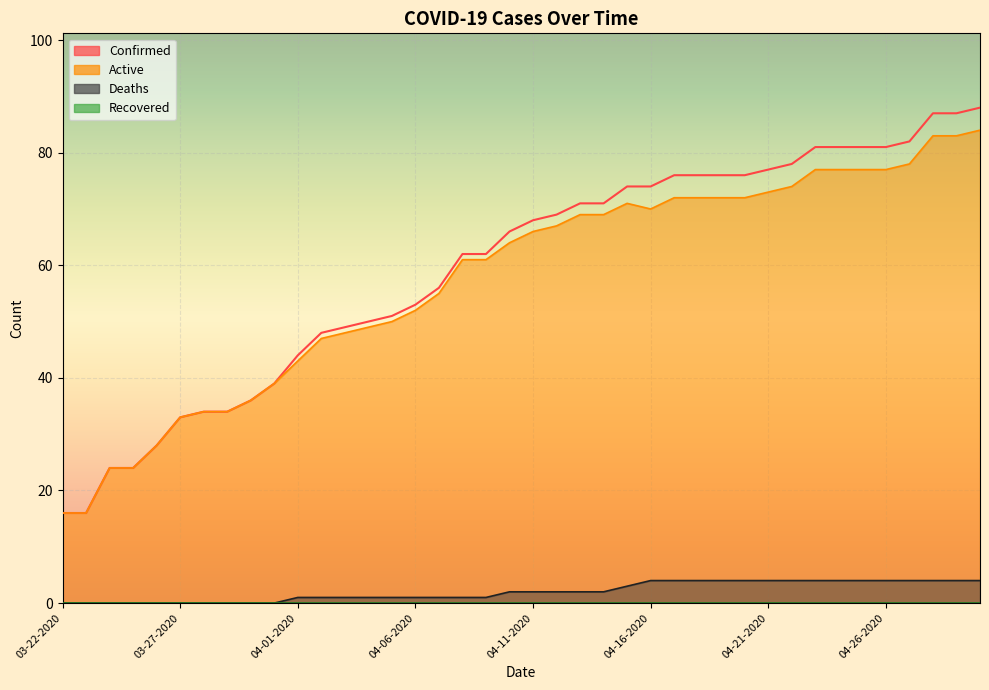

What is the value of the Deaths point at the 29th from the left?

4